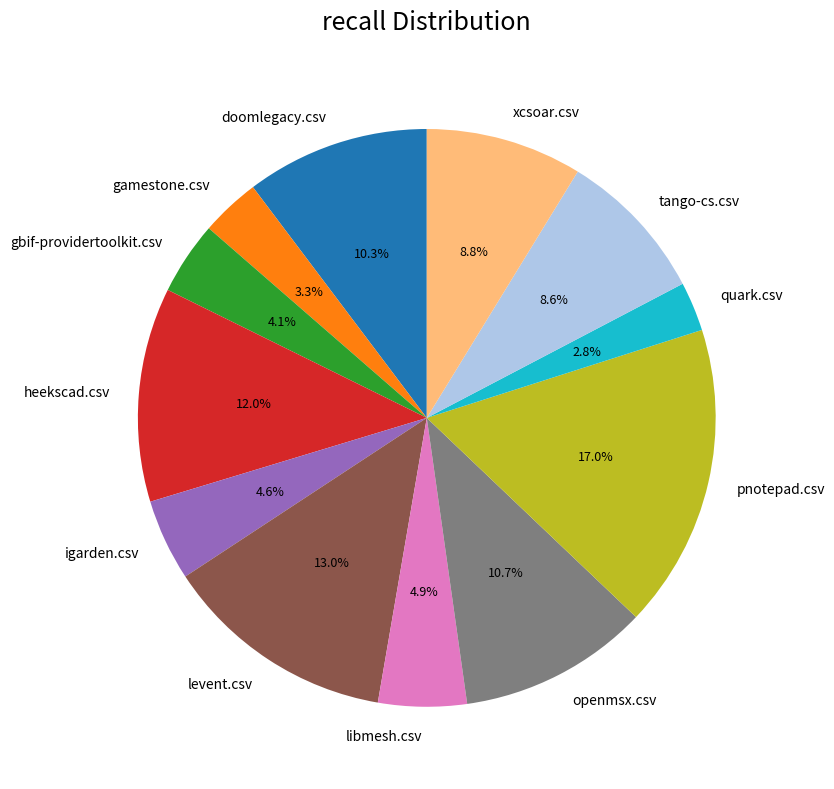

To the nearest percent, what is the difference between the largest and smallest slice percentages?

14%